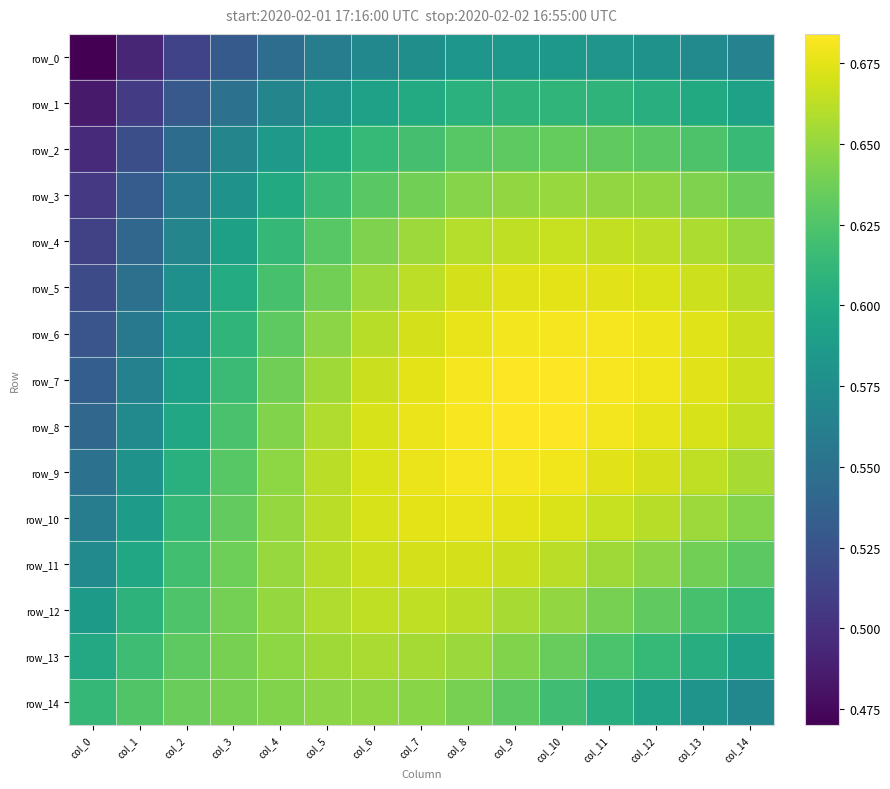

Which series has the largest range (max minus min)?

row_5